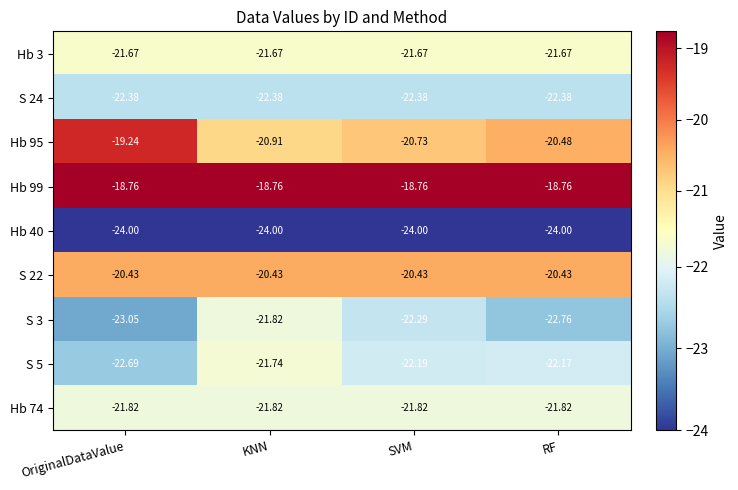

Where is Hb 40 nearest to the value -24?

OriginalDataValue